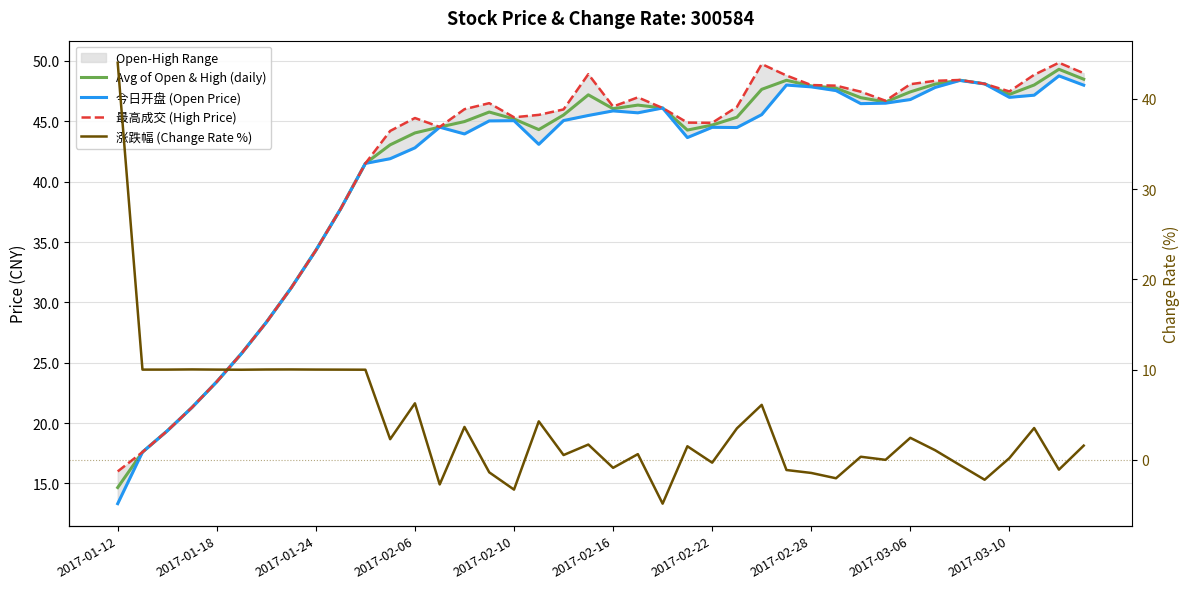

What is the difference between the second highest and minimum values in the 最高成交 (High Price) series?

33.7